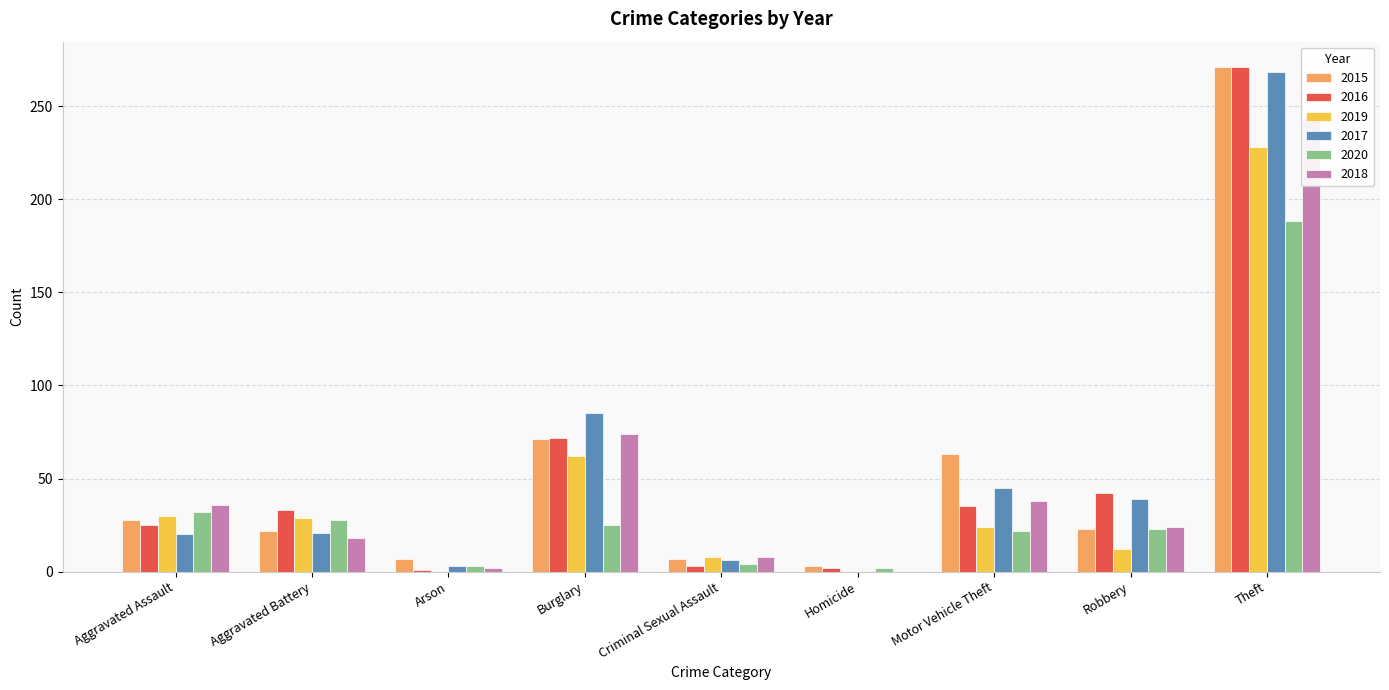

What is the greatest value displayed?

271